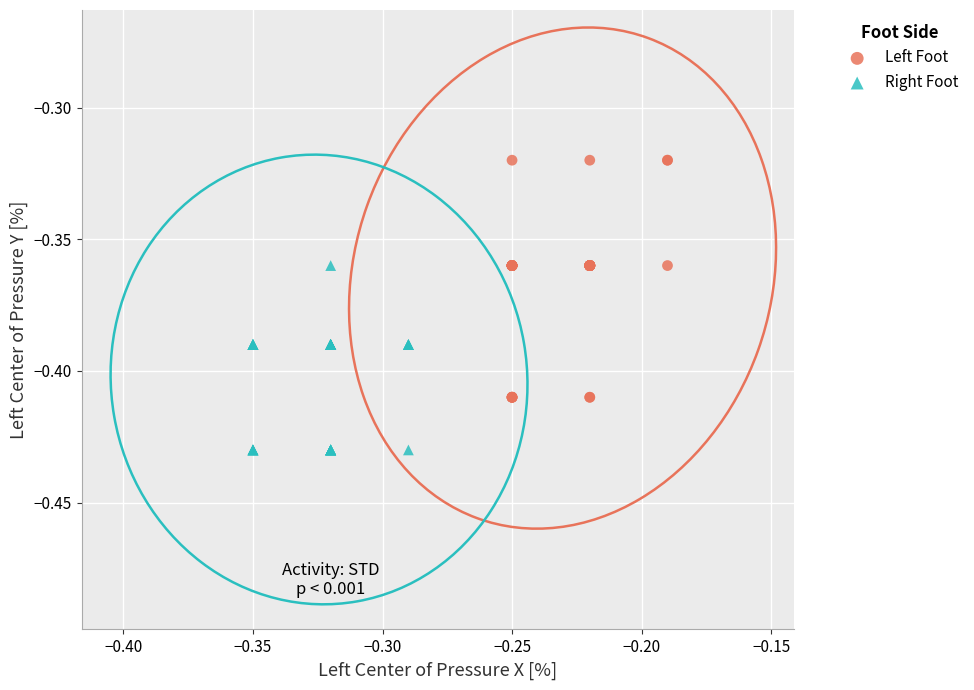

What are all the series names shown in the legend?

Left Foot, Right Foot